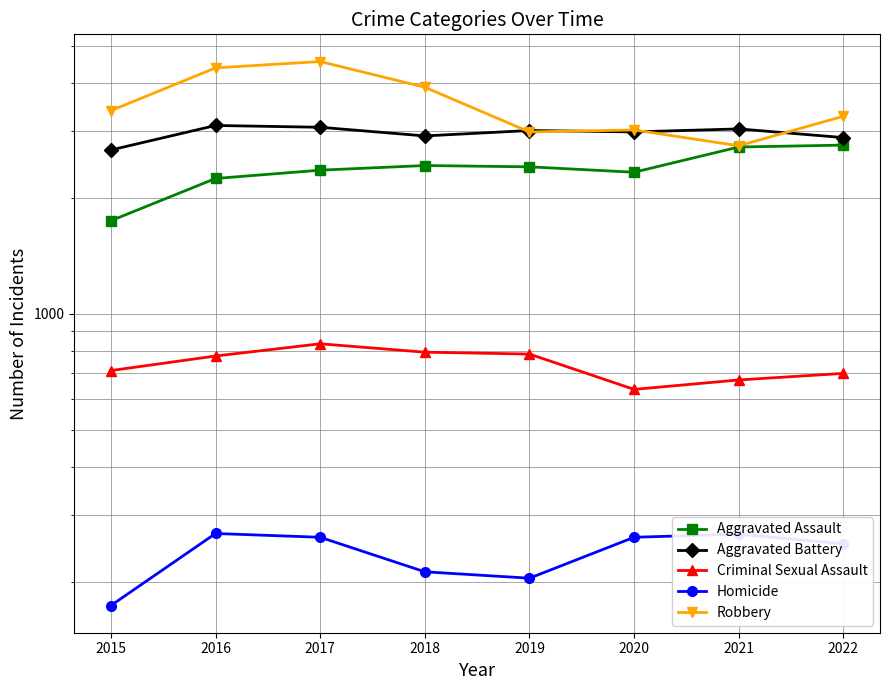

Does the chart display data point markers on the line(s)?

Yes